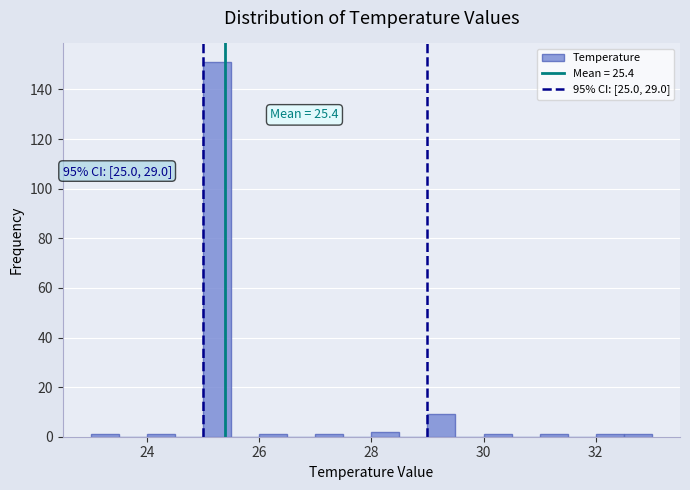

Around what value on the x-axis is the tallest bar? Give the approximate position of its centre, as read against the axis.

25.2